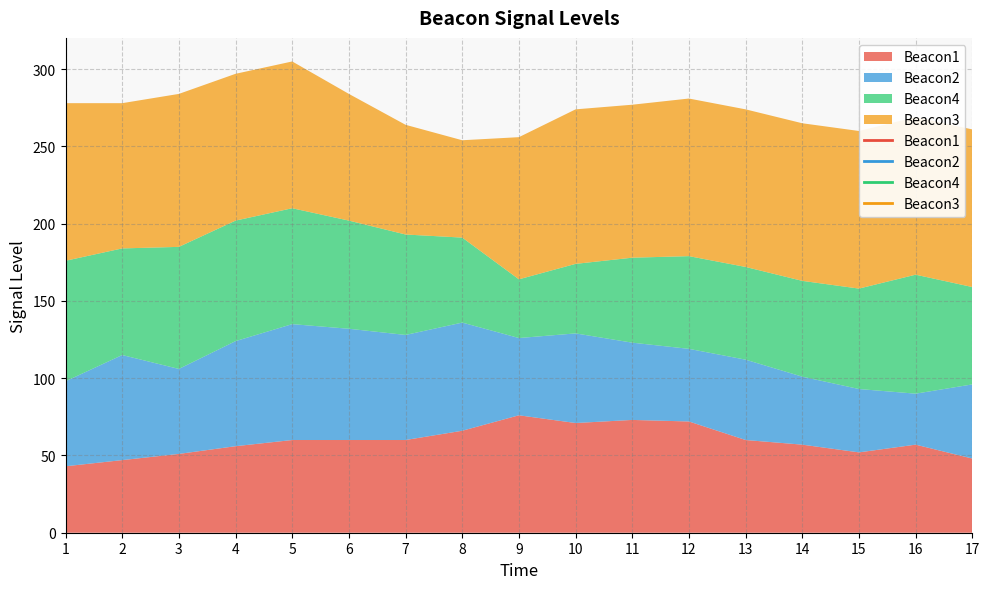

Is the value of Beacon4 at 15 greater than the value of Beacon2 at 5?

No